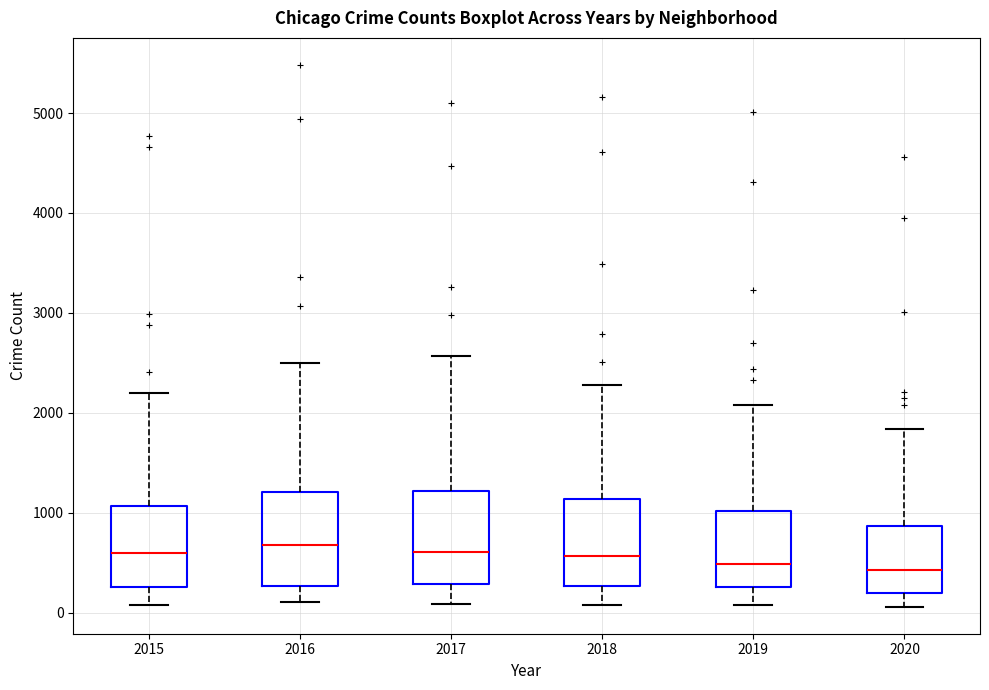

Reading left to right, transcribe this box plot: for each box, give where its median line is, the range the box spans, and where its two whiskers end, as read against the y-axis. The values are not printed on the chart, so give them approximately, as read against the axis.

2015: median 600, box 300 to 1100, whiskers 100 to 2200
2016: median 700, box 300 to 1200, whiskers 100 to 2500
2017: median 600, box 300 to 1200, whiskers 100 to 2600
2018: median 600, box 300 to 1100, whiskers 100 to 2300
2019: median 500, box 300 to 1000, whiskers 100 to 2100
2020: median 400, box 200 to 900, whiskers 100 to 1800